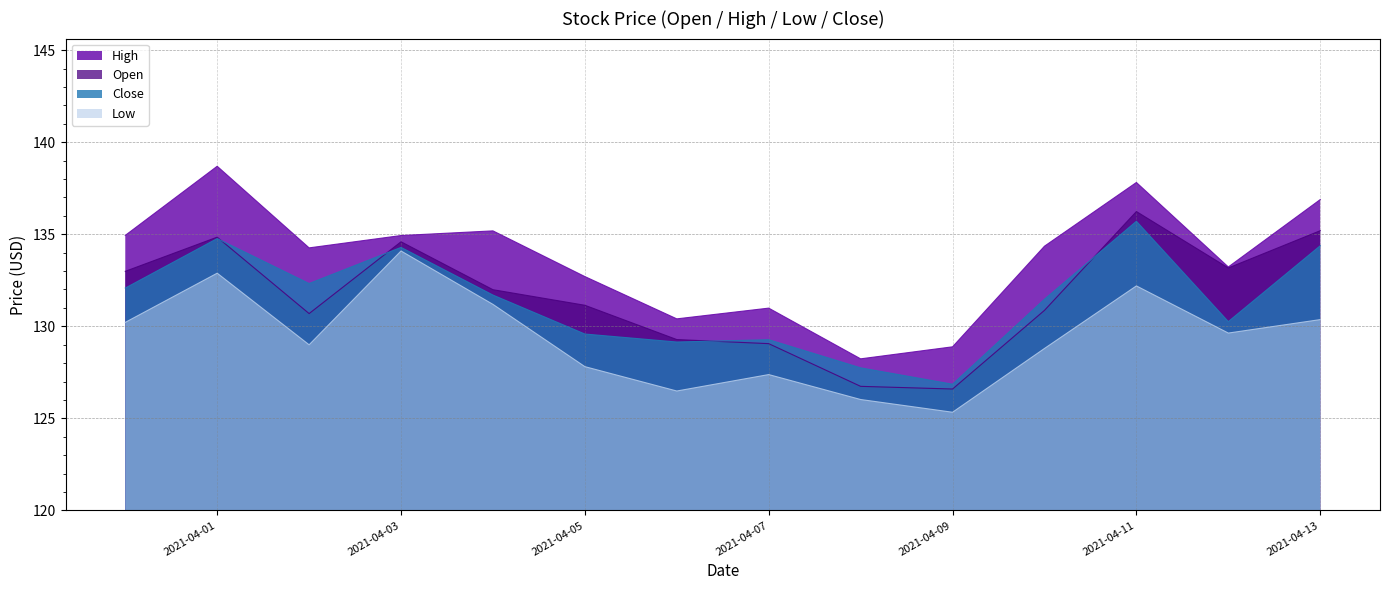

How many lines are shown in the chart?

4